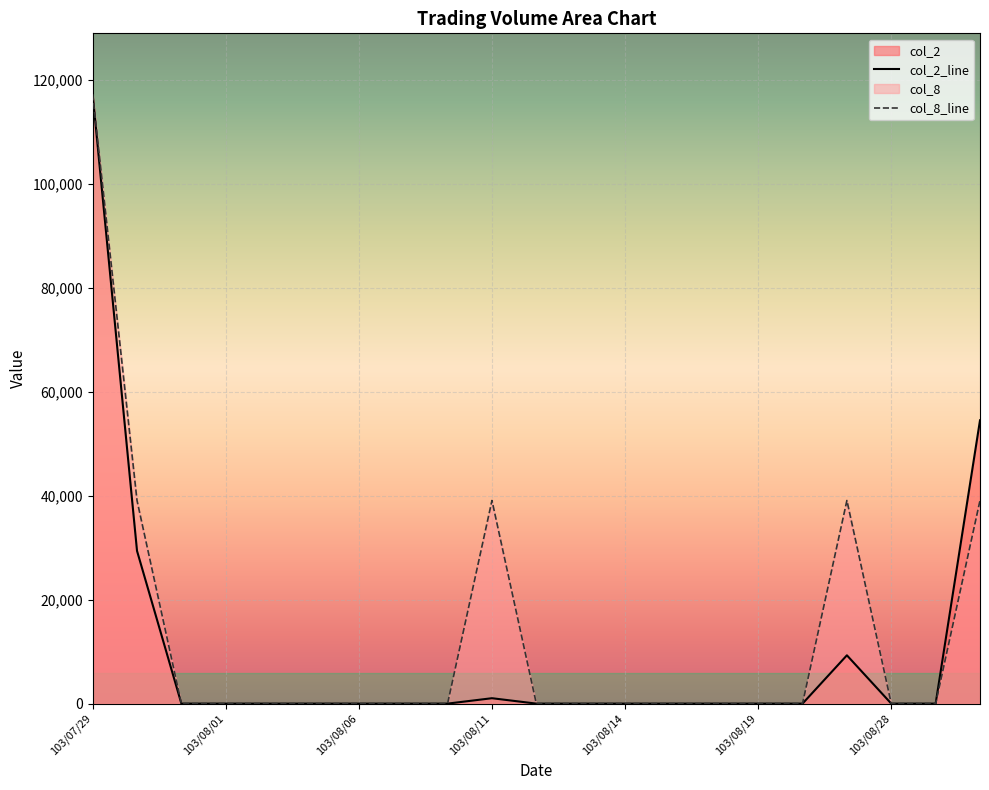

Which category has the highest value in the col_8_line series?

103/07/29